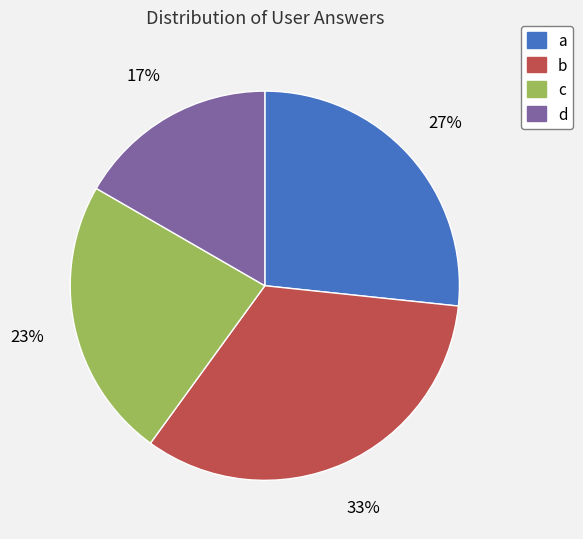

Which has a higher value, a or b?

b